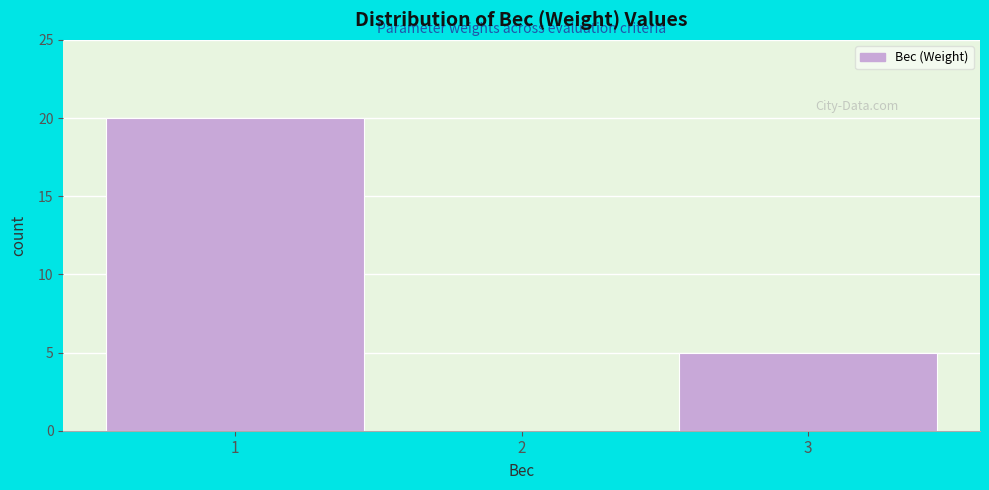

Over which range of the x-axis is the bar tallest?

0.5 to 1.5